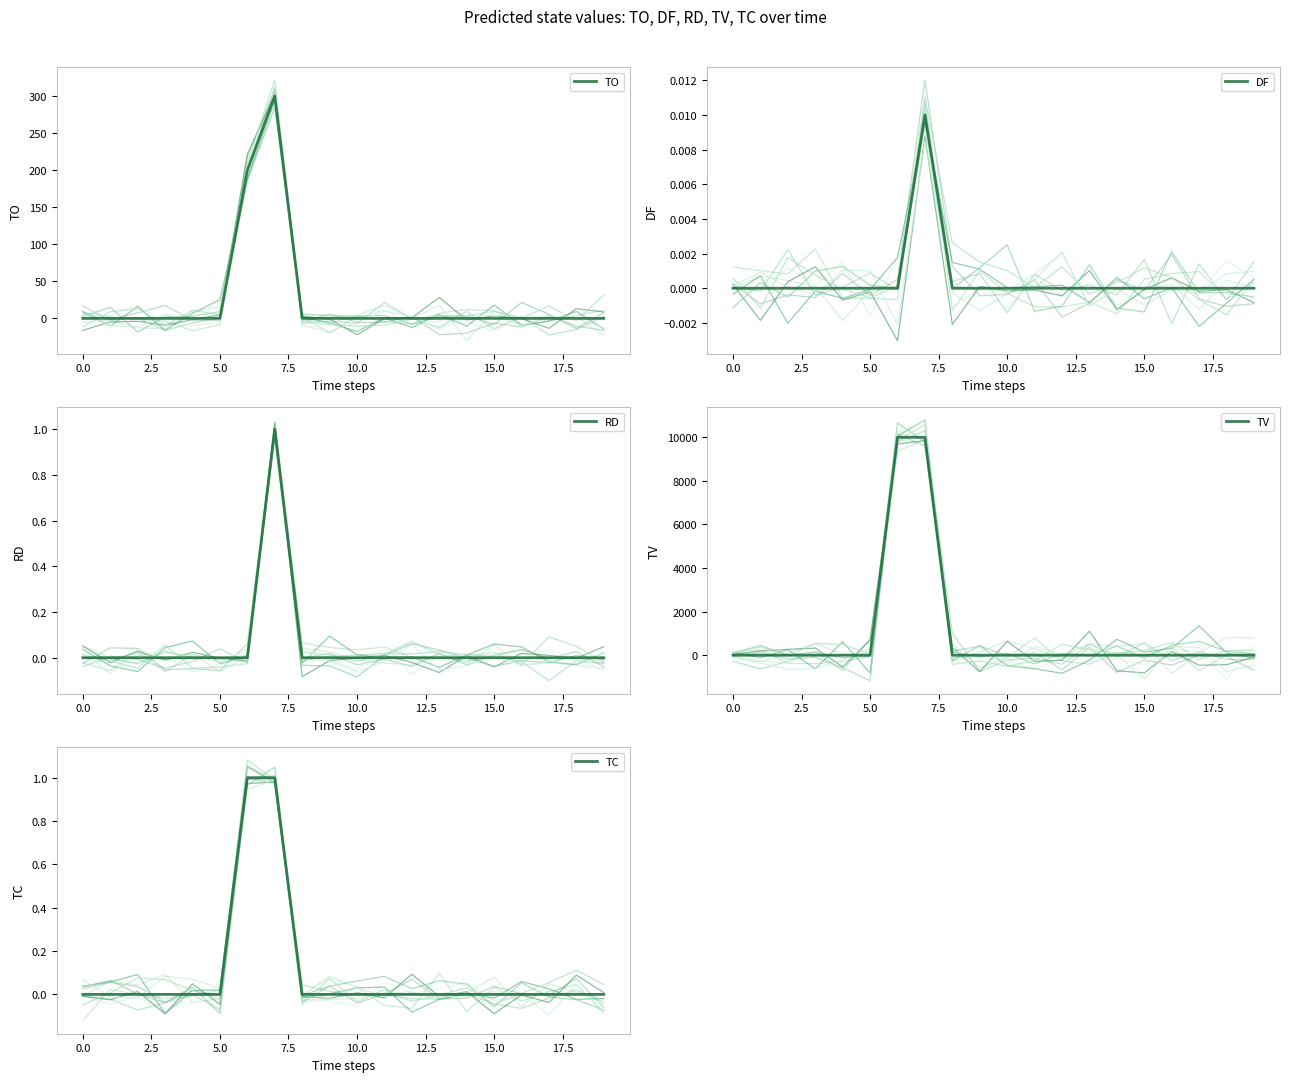

How many positive values does the RD series have?

1